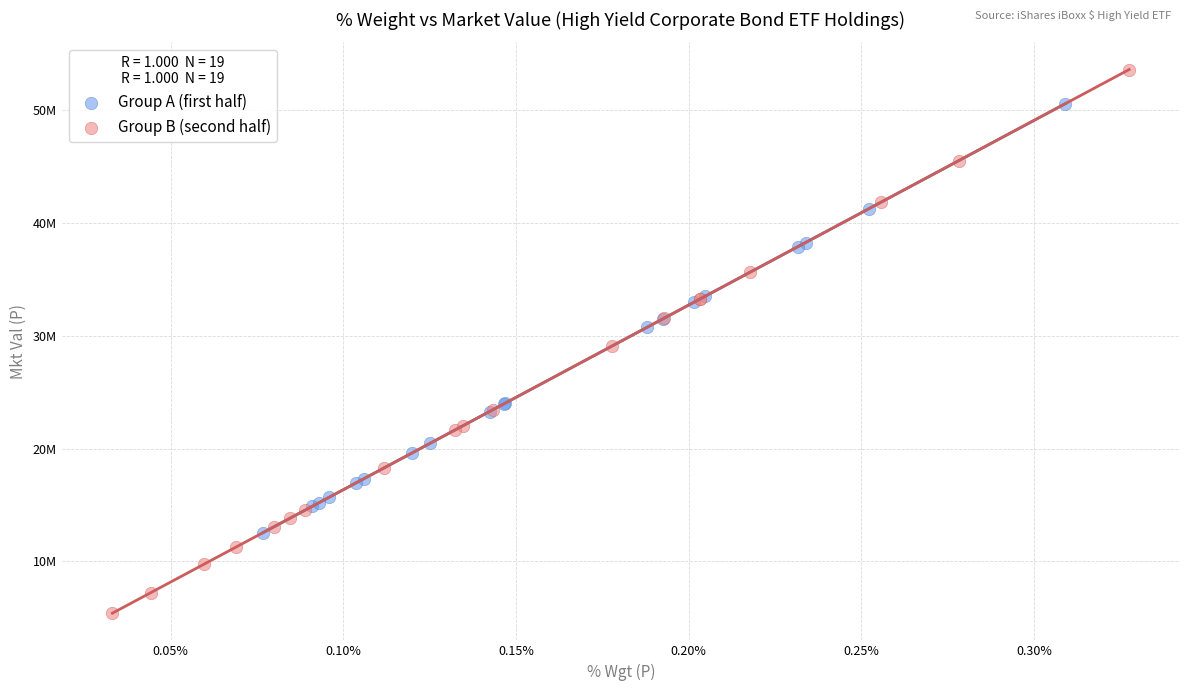

What are all the series names shown in the legend?

Group A (first half), Group B (second half)